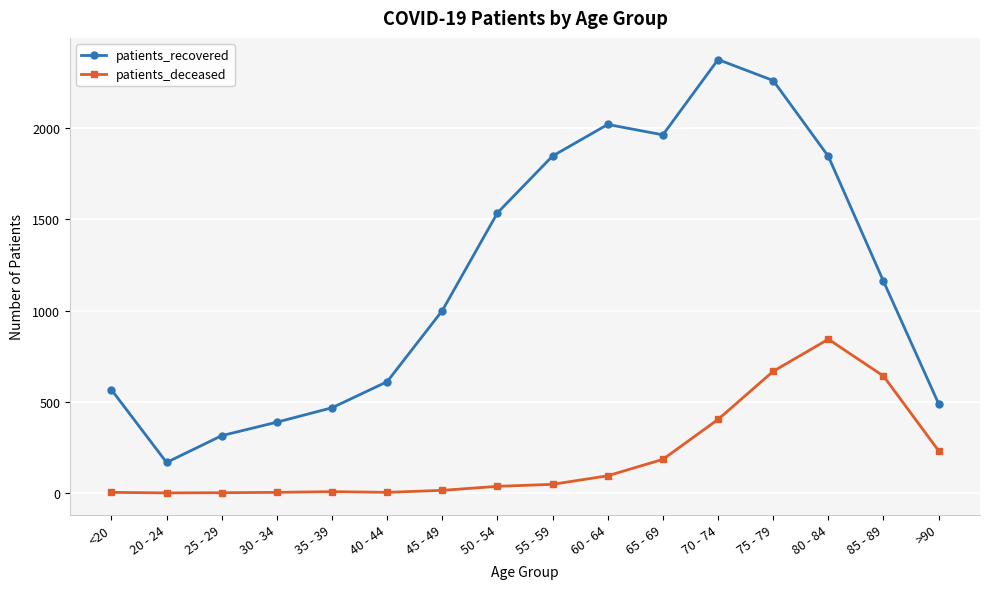

How many interior local peaks does the patients_recovered series have?

2